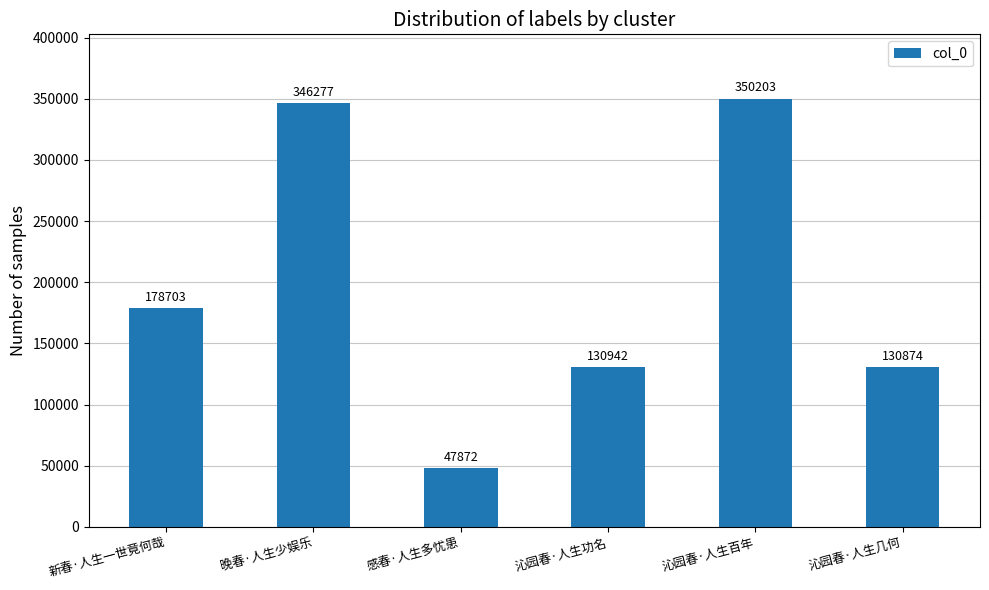

What is the smallest value displayed?

47872